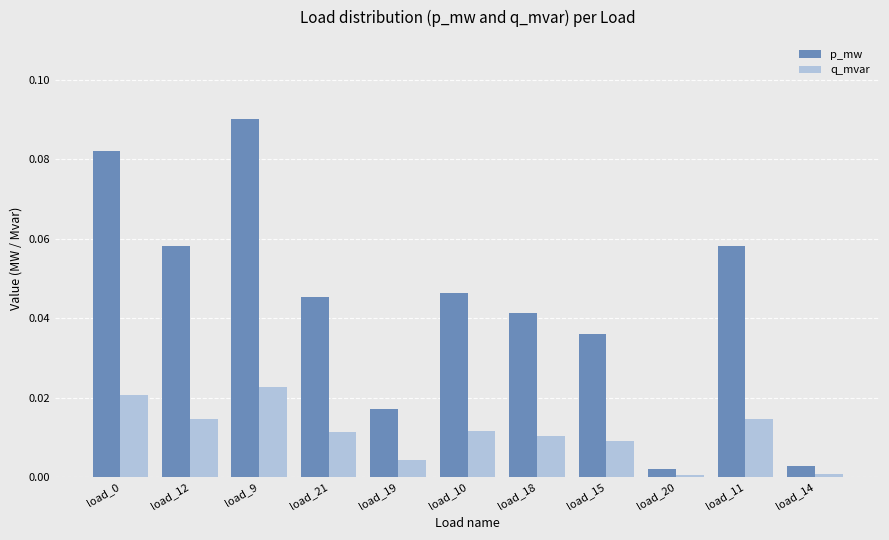

Is the value of p_mw at load_14 greater than the value of q_mvar at load_12?

No